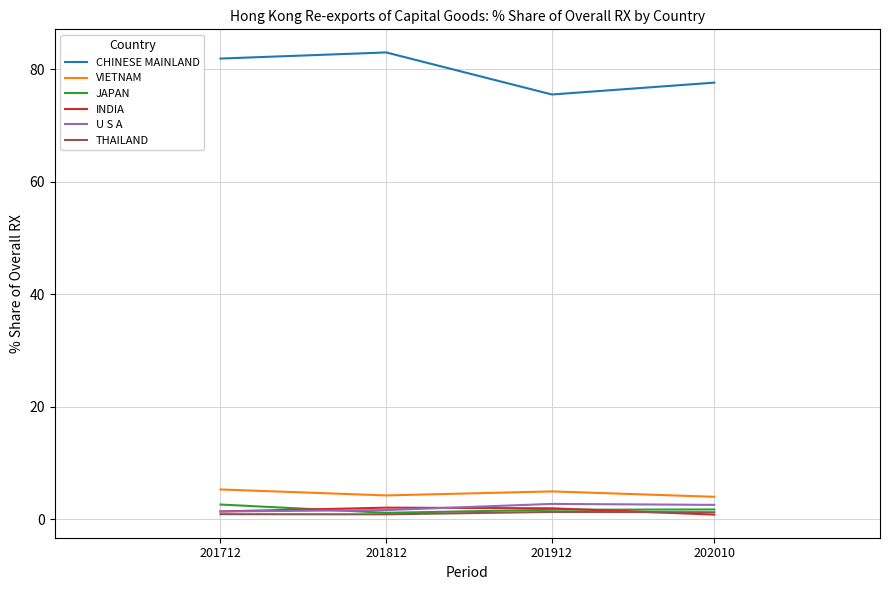

What is the spread (max minus min) of values at 201712?

81.0